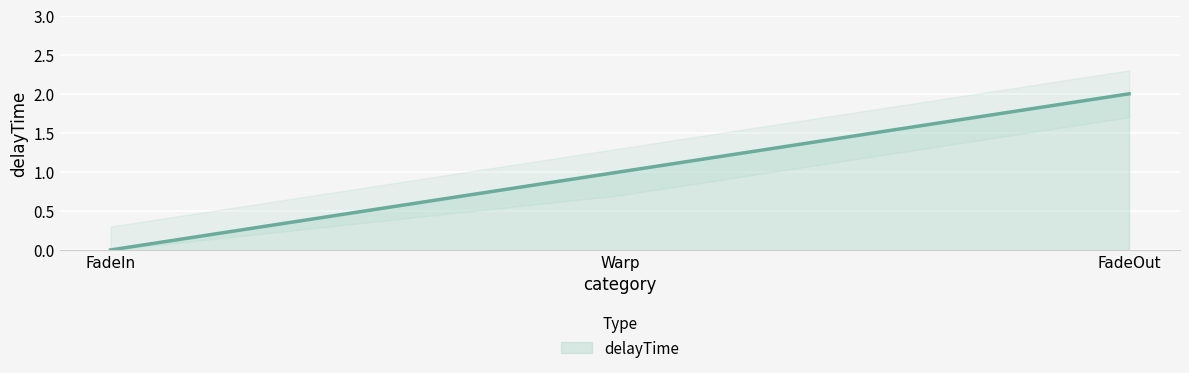

What position from the left is FadeOut?

3